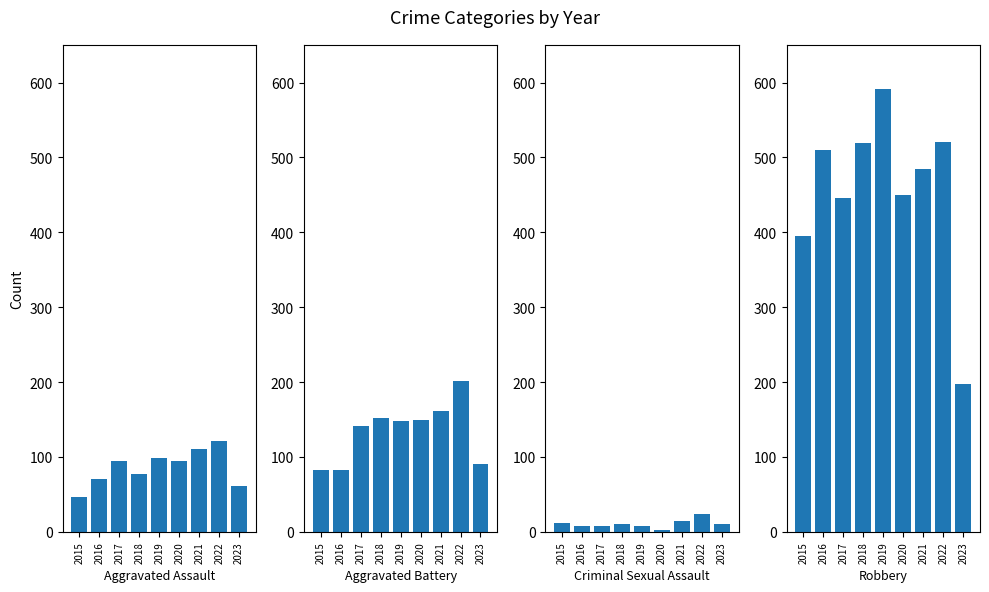

List the series in order of their peak value, lowest first.

Criminal Sexual Assault, Aggravated Assault, Aggravated Battery, Robbery